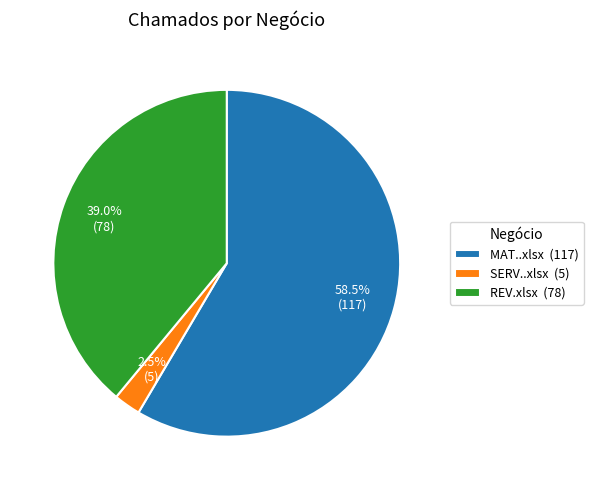

Do MAT..xlsx and REV.xlsx together represent more than half of the pie?

Yes